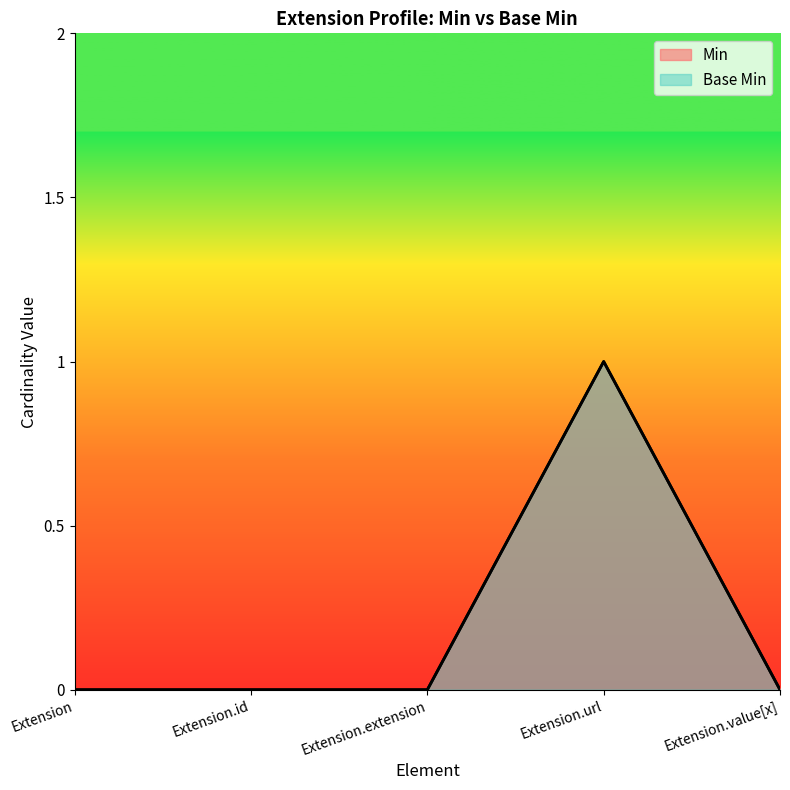

The Base Min series shows 0 at Extension.id. True or false?

True